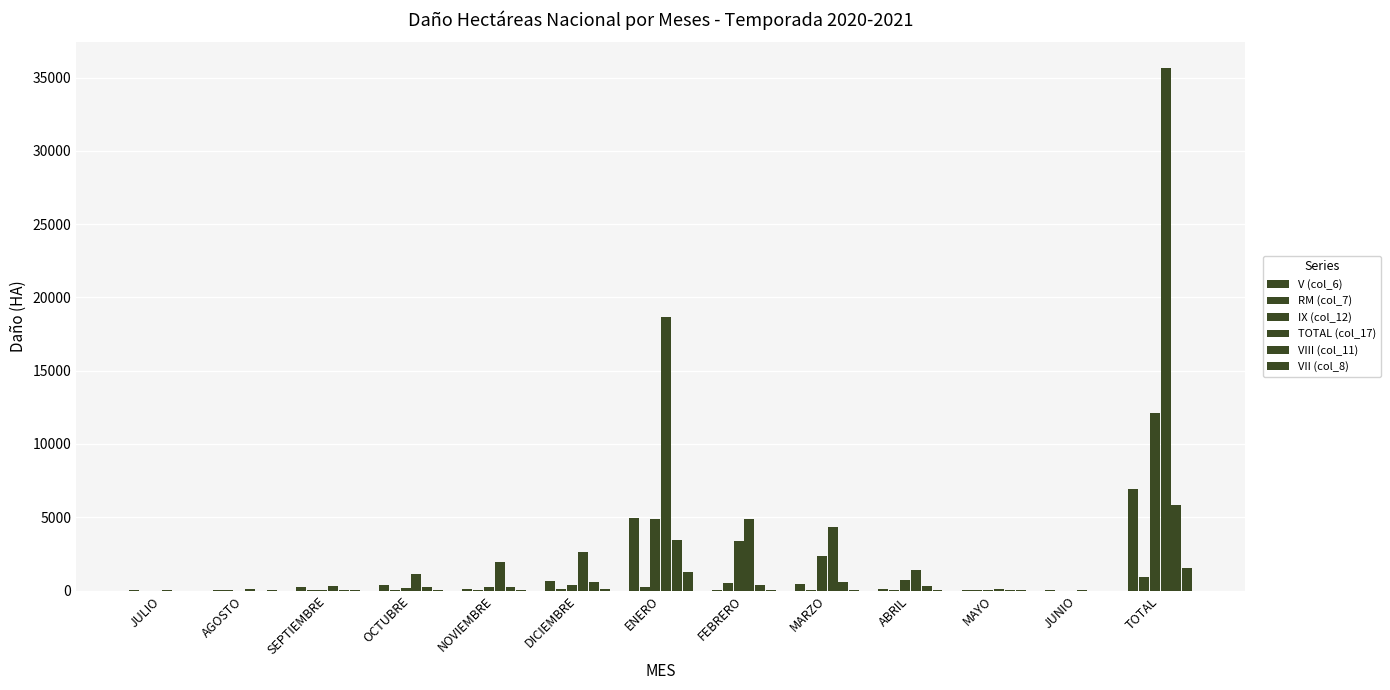

Are the bars grouped side by side (vs. stacked)?

Yes